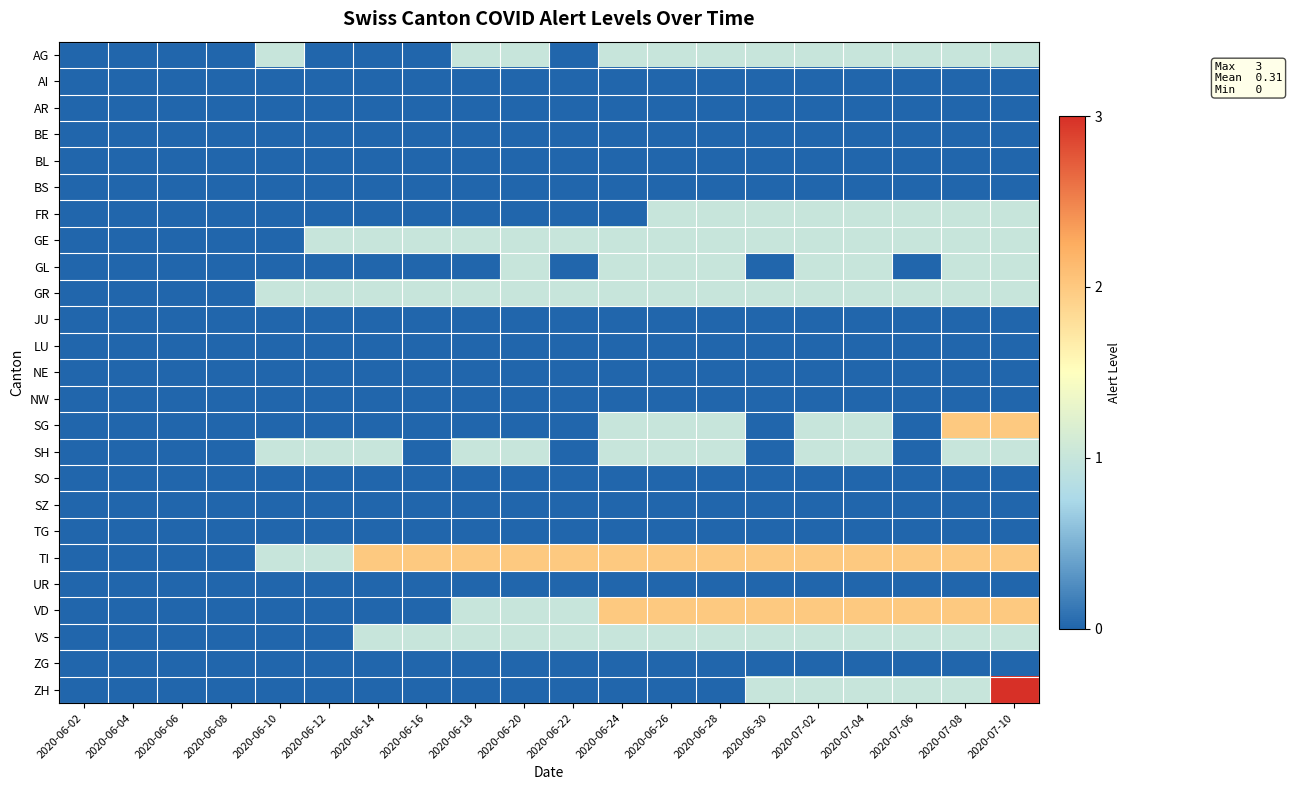

At how many categories does at least one series exceed 2?

1